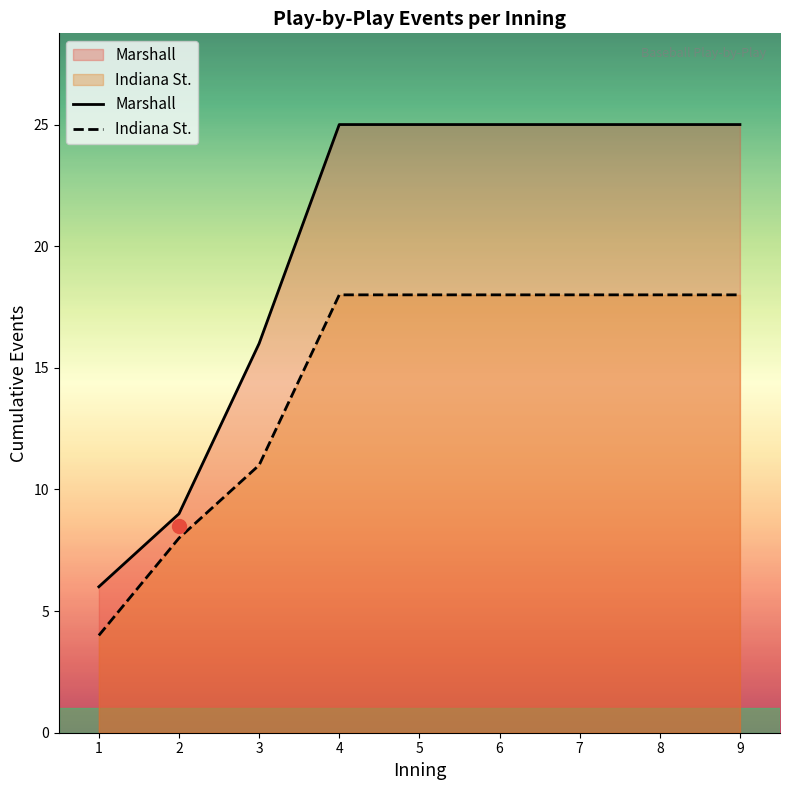

Rank the categories by Indiana St. value from highest to lowest.

4, 5, 6, 7, 8, 9, 3, 2, 1